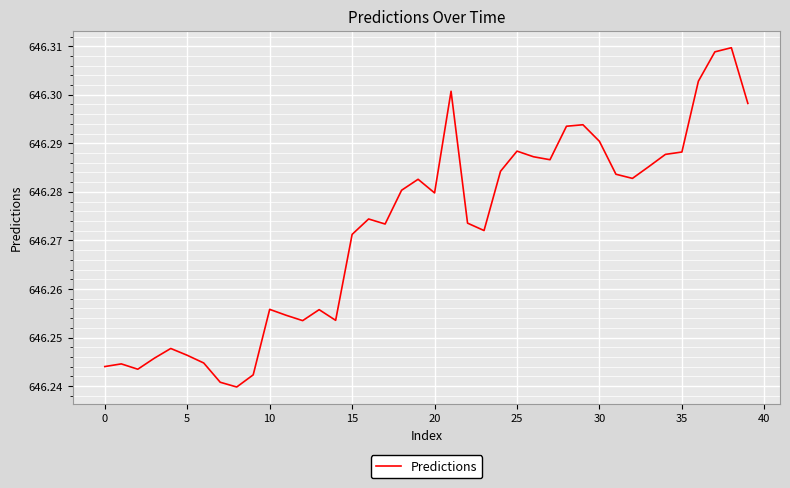

What is the ratio of the value at 0 to the value at 5?

1.0